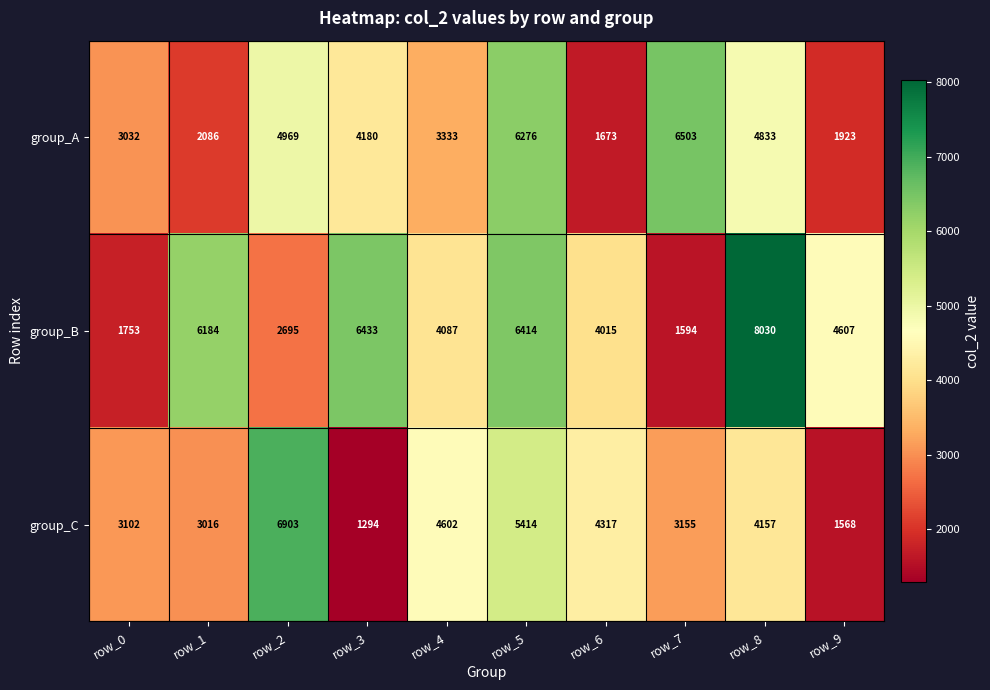

At which category is the sum across all series the highest?

row_5